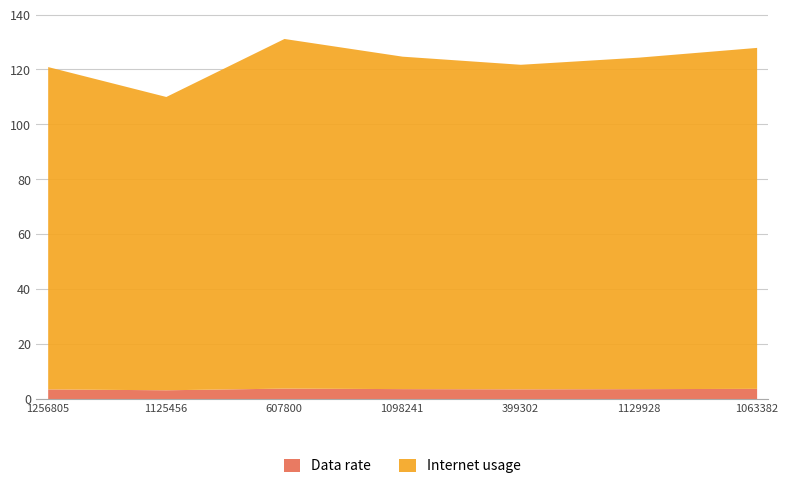

Which series has the widest spread of values?

Internet usage